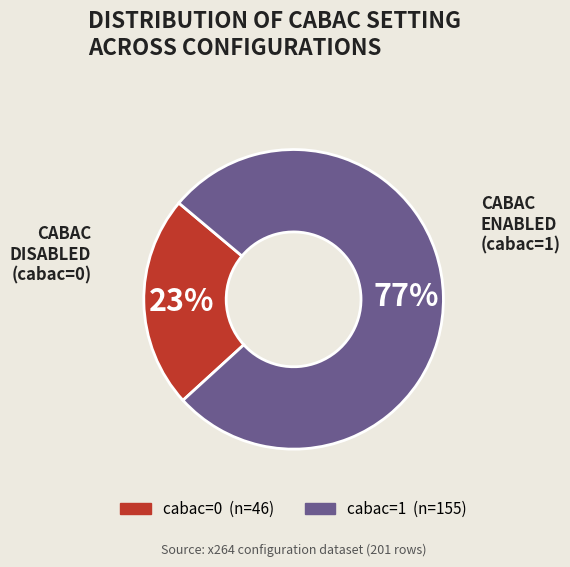

Does cabac=1 represent more than half of the total?

Yes